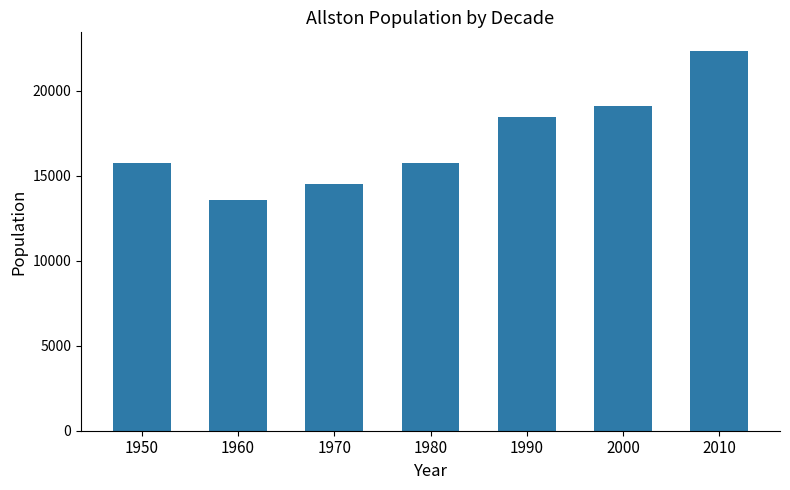

What is the value of the 5th bar from the left?

18421